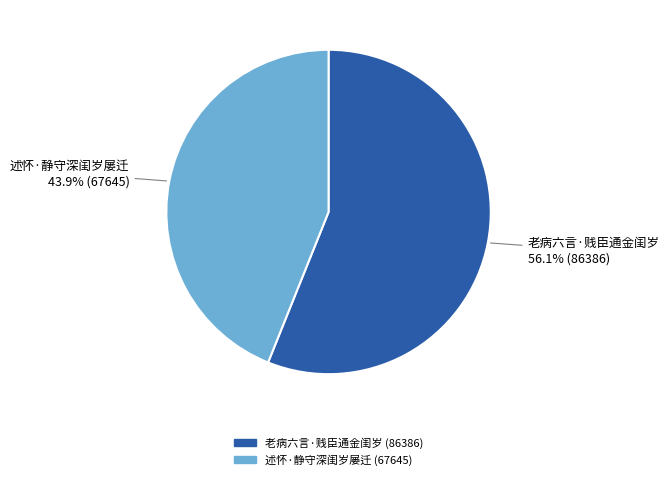

Which slice is the smallest?

述怀·静守深闺岁屡迁